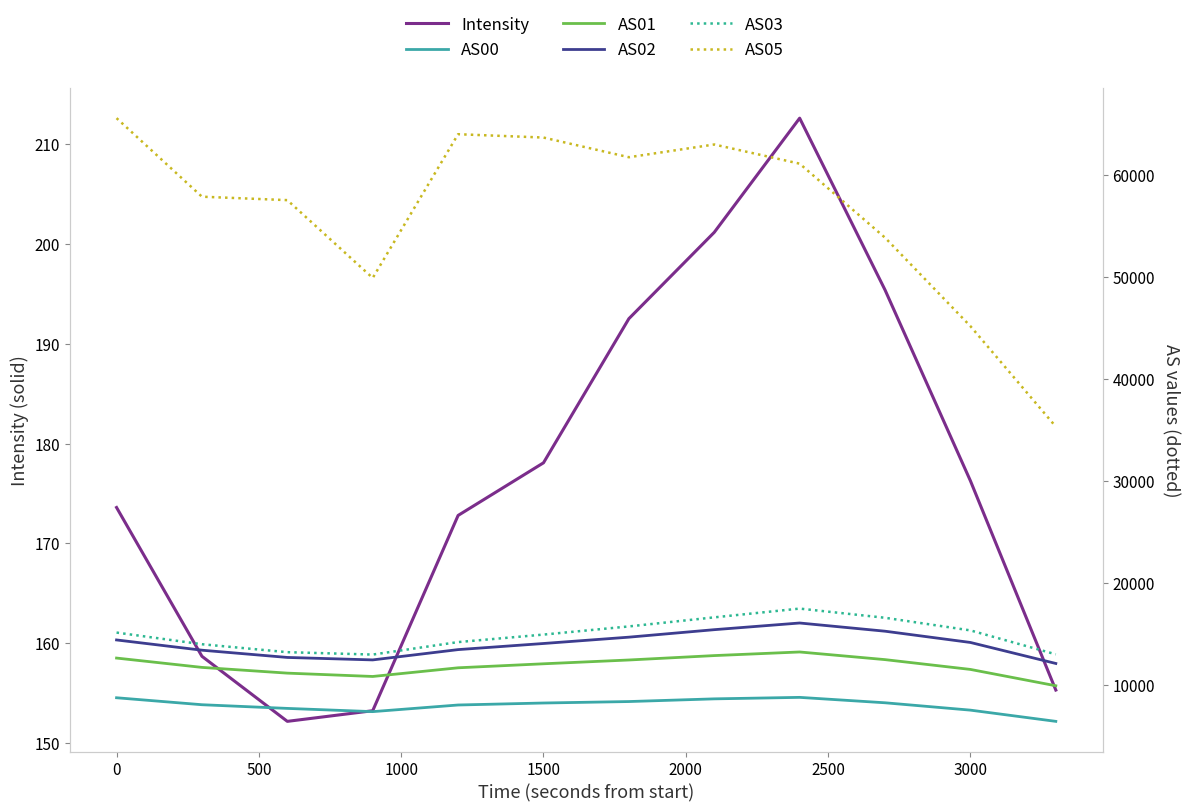

True or false: AS00 has a value of 2177.4 at 3000.

False